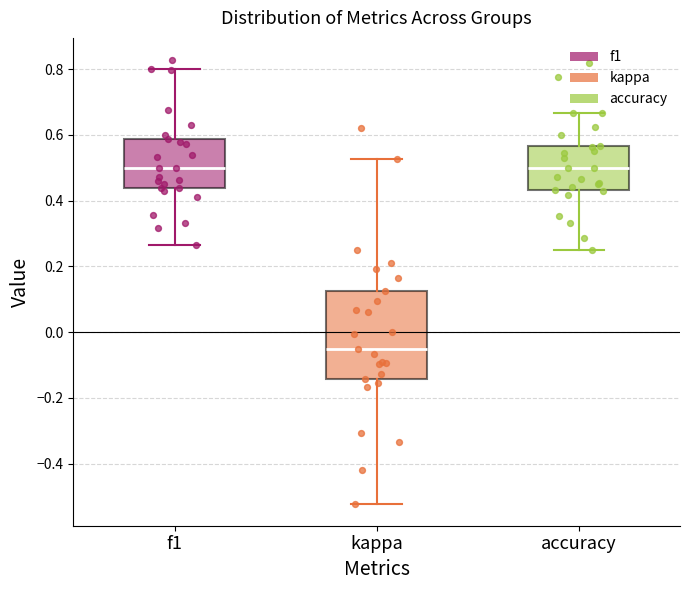

Reading left to right, transcribe this box plot: for each box, give where its median line is, the range the box spans, and where its two whiskers end, as read against the y-axis. The values are not printed on the chart, so give them approximately, as read against the axis.

f1: median 0.50, box 0.44 to 0.58, whiskers 0.26 to 0.80
kappa: median -0.06, box -0.14 to 0.12, whiskers -0.52 to 0.52
accuracy: median 0.50, box 0.44 to 0.56, whiskers 0.26 to 0.66